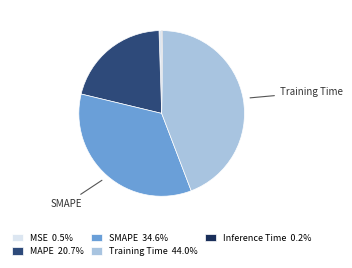

Which has a higher value, SMAPE or Training Time?

Training Time